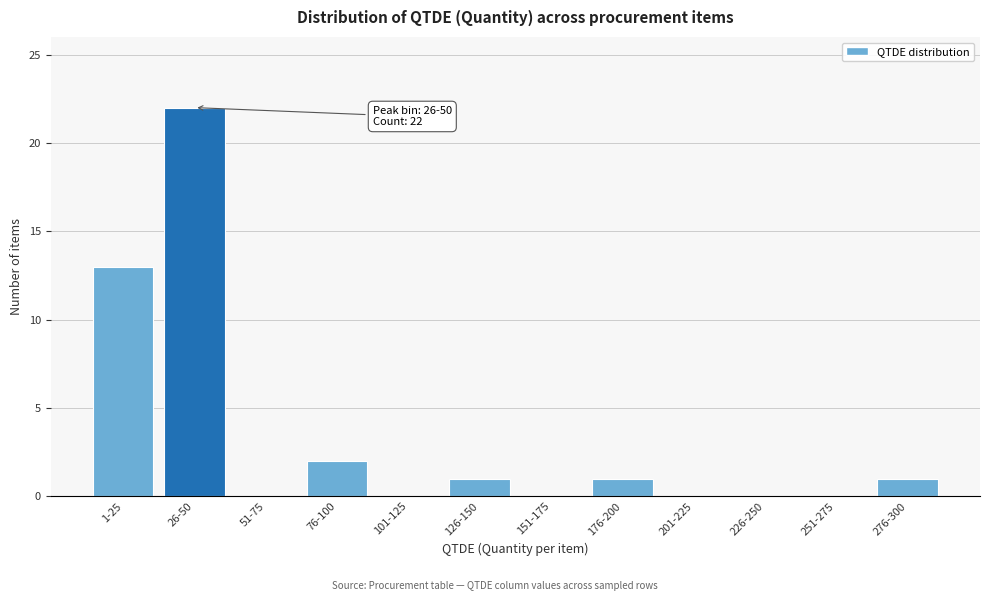

Reading right to left, transcribe all the data shown in this chart.

276-300=1	251-275=0	226-250=0	201-225=0	176-200=1	151-175=0	126-150=1	101-125=0	76-100=2	51-75=0	26-50=22	1-25=13